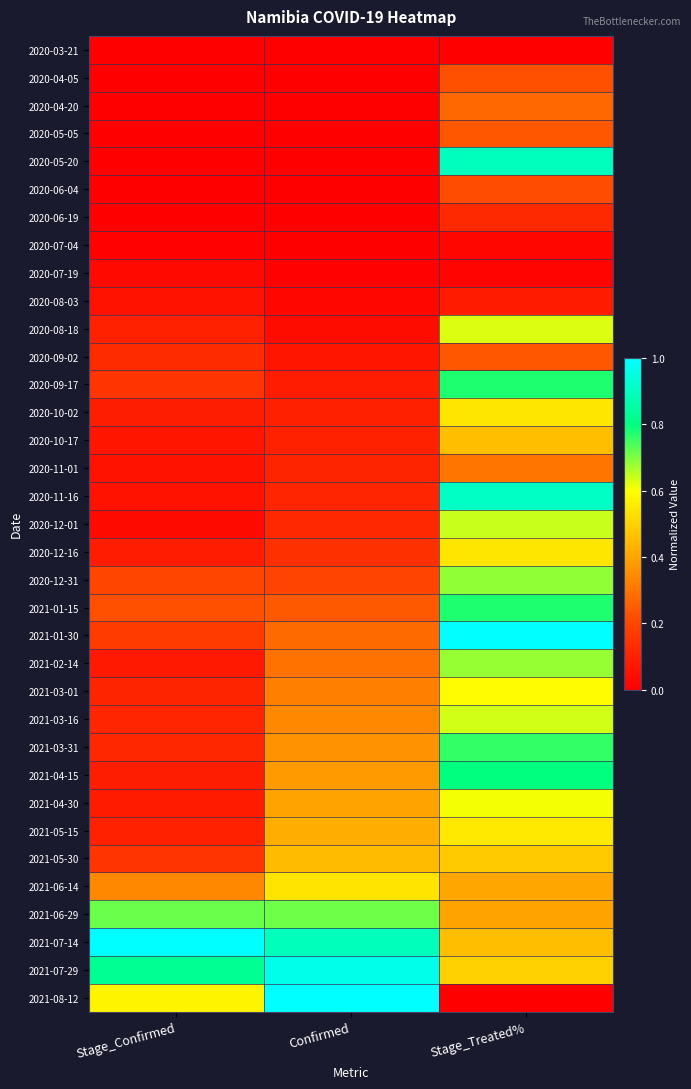

At which category is the sum across all series the highest?

Stage_Treated%